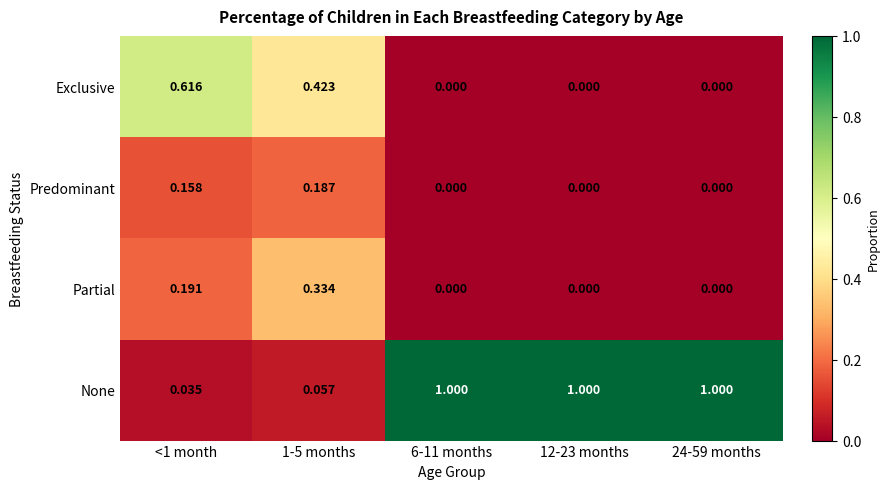

Which series has the largest range (max minus min)?

None